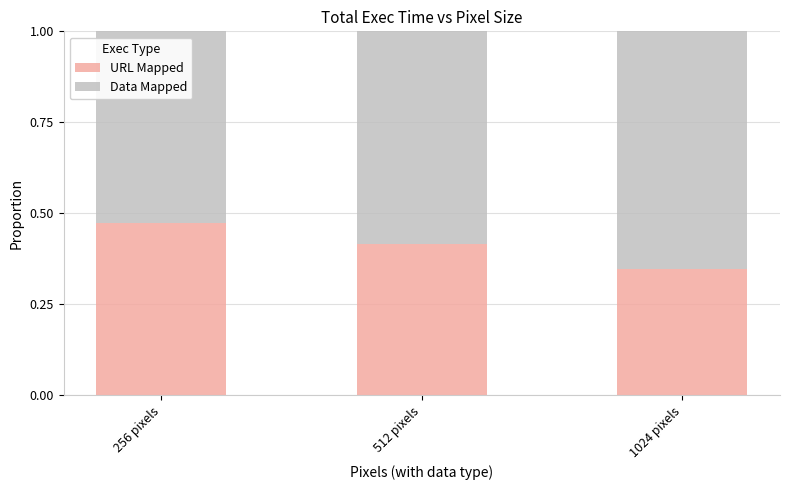

At which label is URL Mapped closest to 0?

1024 pixels